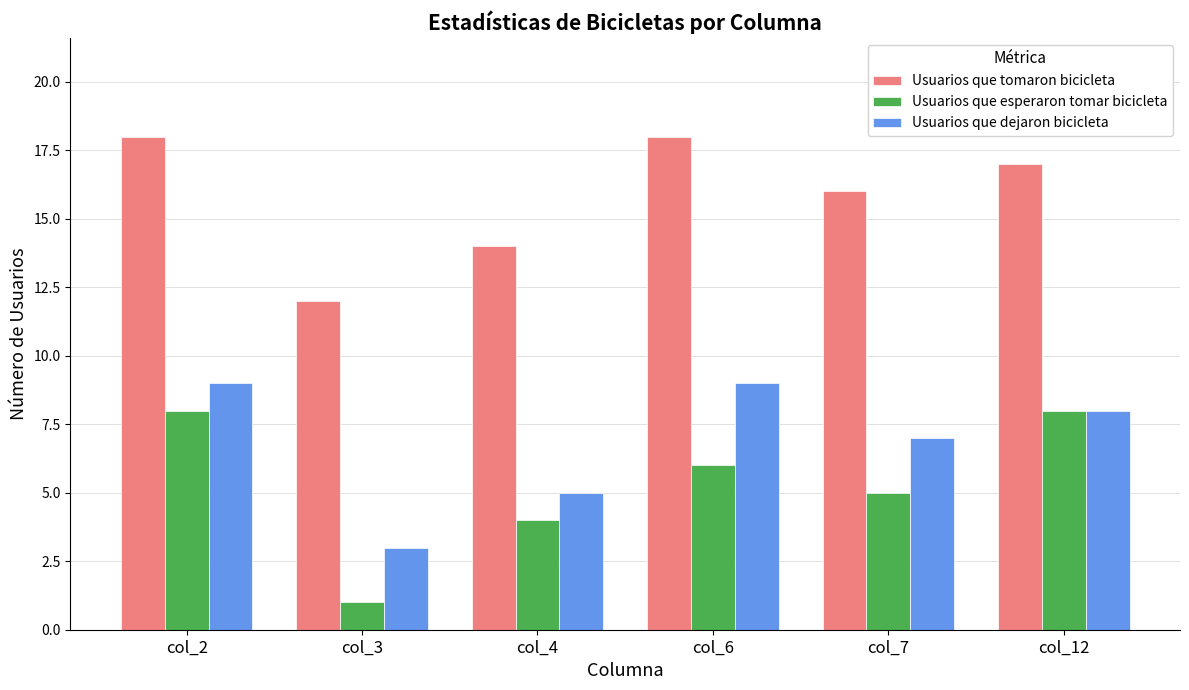

At which category is the sum across all series the highest?

col_2